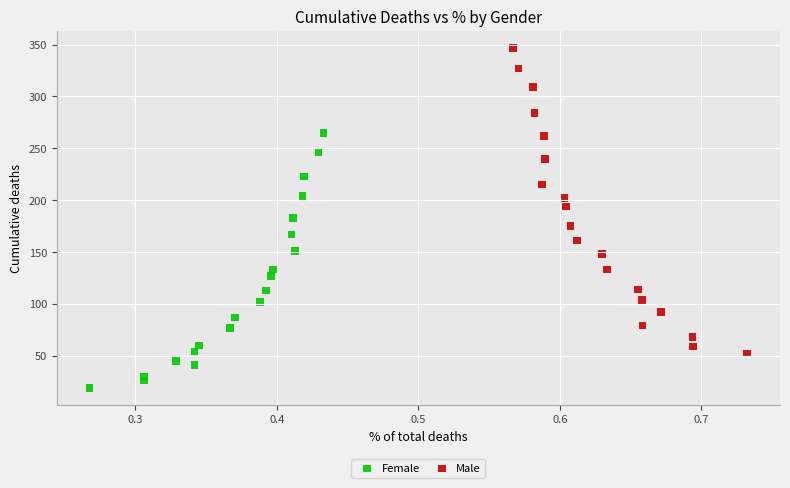

Which series reaches the minimum Y coordinate?

Female